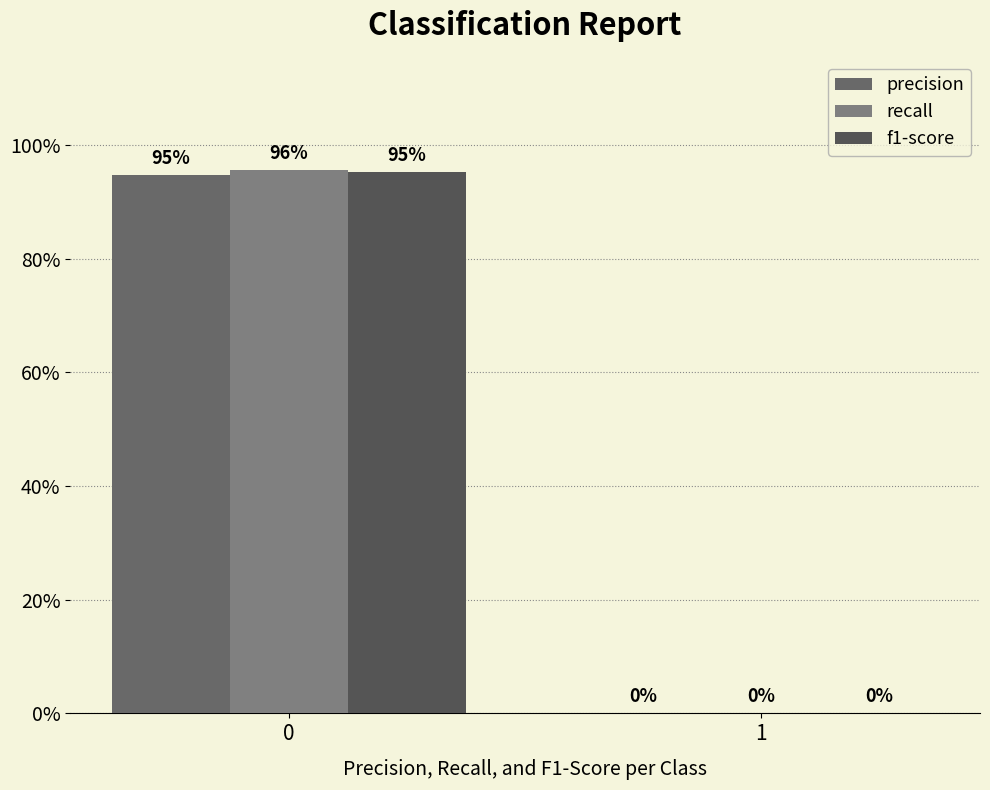

At how many categories does at least one series exceed 0?

1